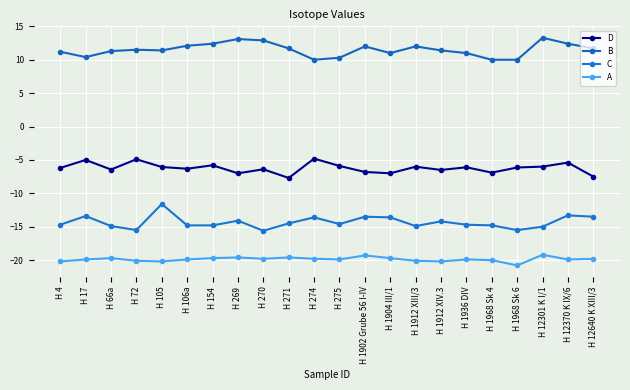

Reading left to right, what are all the values shown in this chart?

D: -6.2	-5.0	-6.4	-4.9	-6.1	-6.3	-5.8	-7.0	-6.4	-7.7	-4.8	-5.9	-6.8	-7.0	-6.0	-6.5	-6.1	-6.9	-6.1	-6.0	-5.4	-7.5
B: 11.2	10.4	11.3	11.5	11.4	12.1	12.4	13.1	12.9	11.7	10.0	10.3	12.0	11.0	12.0	11.4	11.0	10.0	10.0	13.3	12.4	11.7
C: -14.7	-13.4	-14.9	-15.5	-11.6	-14.8	-14.8	-14.1	-15.6	-14.5	-13.6	-14.6	-13.5	-13.6	-14.9	-14.2	-14.7	-14.8	-15.5	-15.0	-13.3	-13.5
A: -20.2	-19.9	-19.7	-20.1	-20.2	-19.9	-19.7	-19.6	-19.8	-19.6	-19.8	-19.9	-19.3	-19.7	-20.1	-20.2	-19.9	-20.0	-20.8	-19.2	-19.9	-19.8